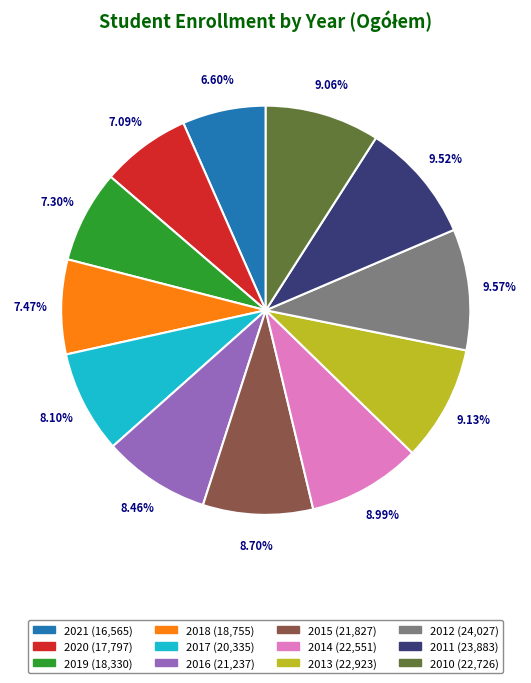

To the nearest percent, what portion does 2015 represent?

9%